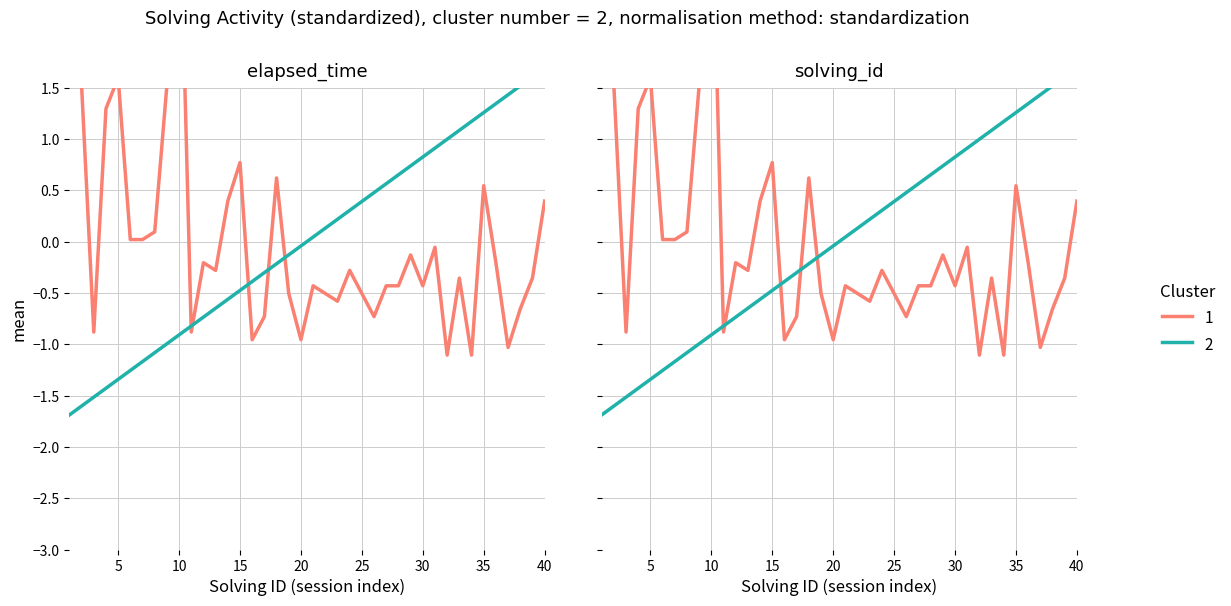

How many intersections are there between elapsed_time_ms and solving_id?

5